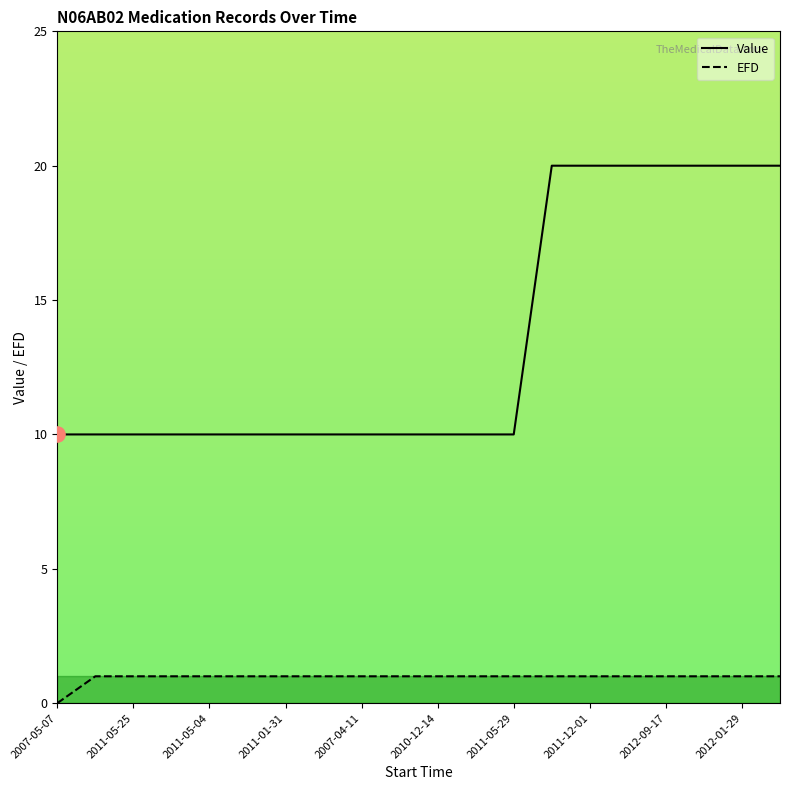

Which series has the largest total across all categories?

Value